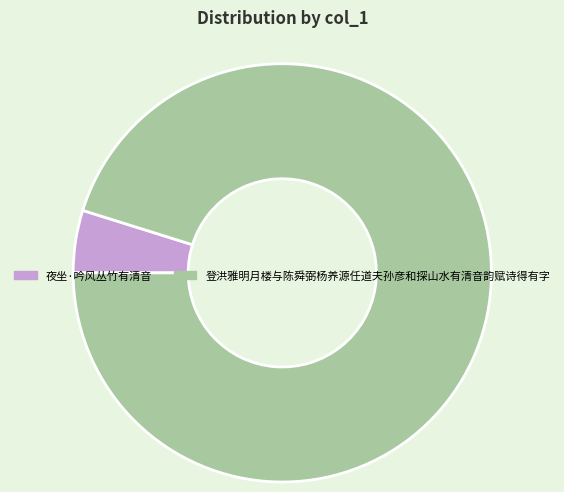

Between 登洪雅明月楼与陈舜弼杨养源任道夫孙彦和探山水有清音韵赋诗得有字 and 夜坐·吟风丛竹有清音, which is larger?

登洪雅明月楼与陈舜弼杨养源任道夫孙彦和探山水有清音韵赋诗得有字